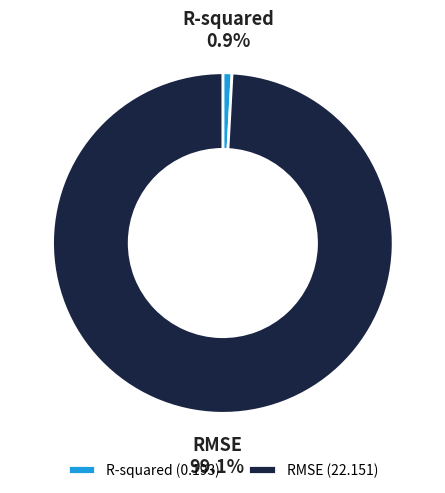

The RMSE slice represents 89% of the pie. True or false?

False